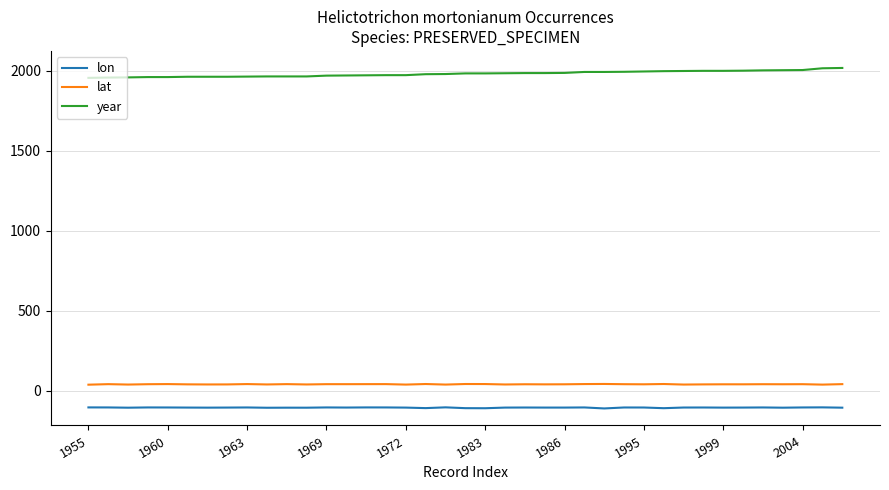

What is the greatest value displayed?

2017.0